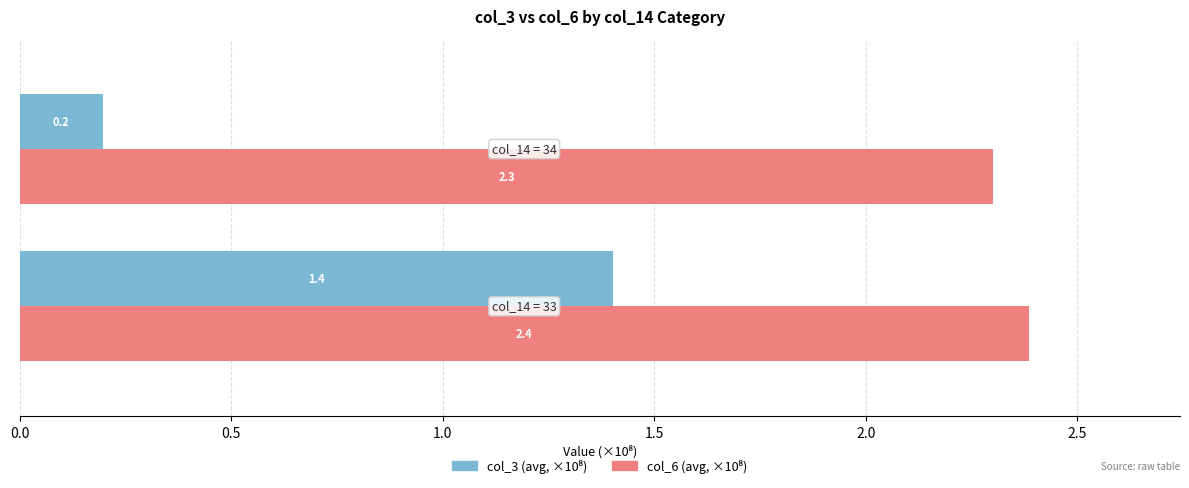

How many data points does each series have?

2